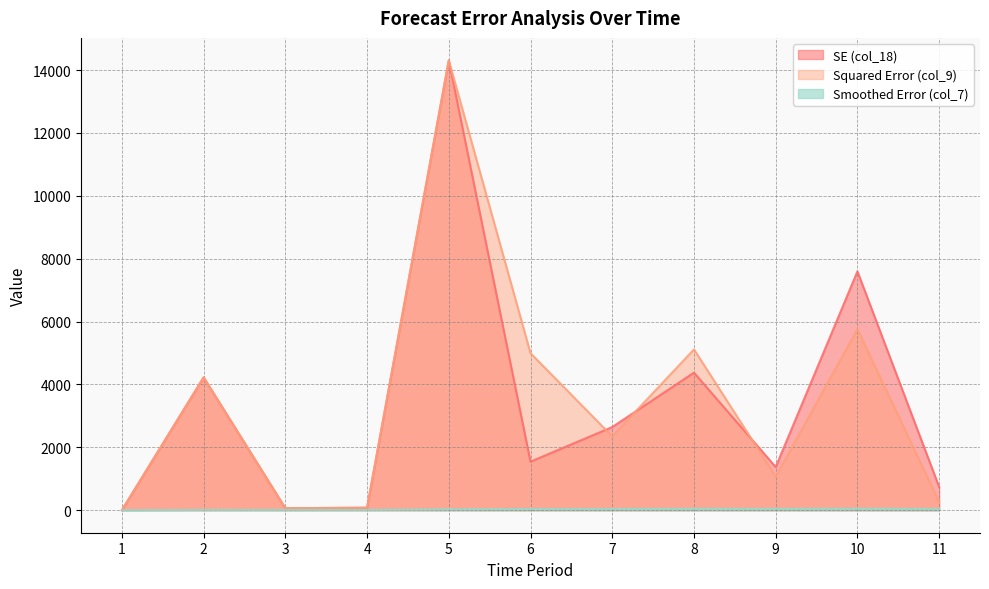

Count the number of data series in this chart.

3